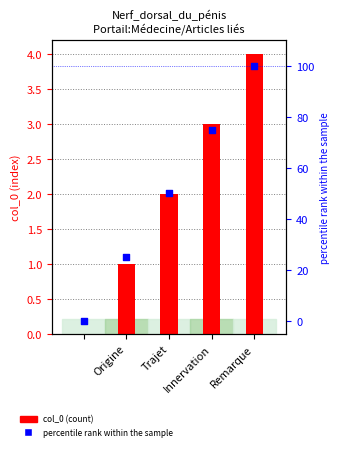

Is the value of col_0 at Trajet greater than the value of percentile rank within the sample at Innervation?

No